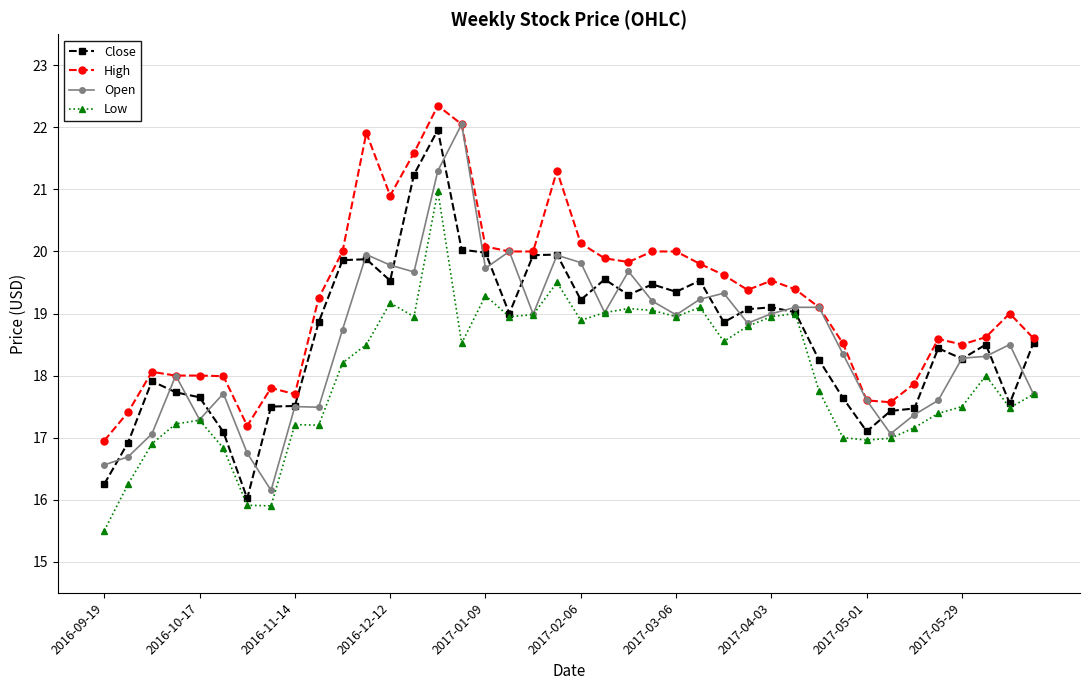

What are all the series names shown in the legend?

Close, High, Open, Low